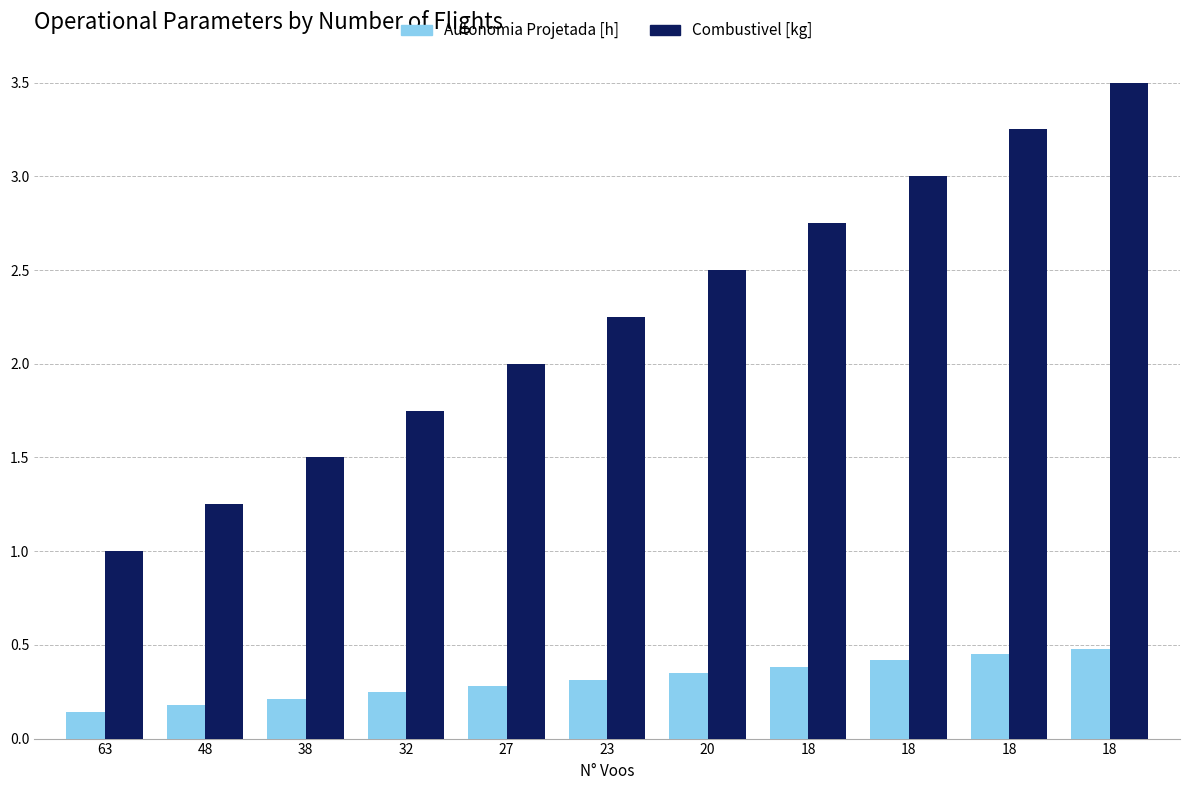

Count the number of categories in the chart.

11